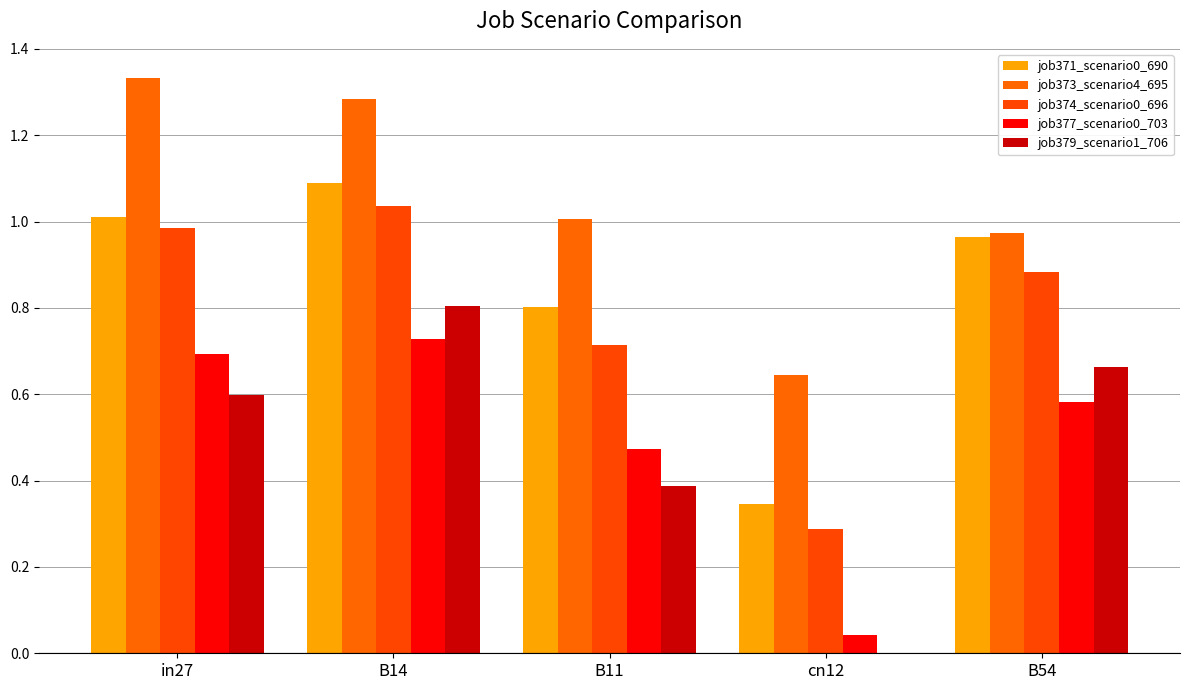

At which category is the sum across all series the highest?

B14